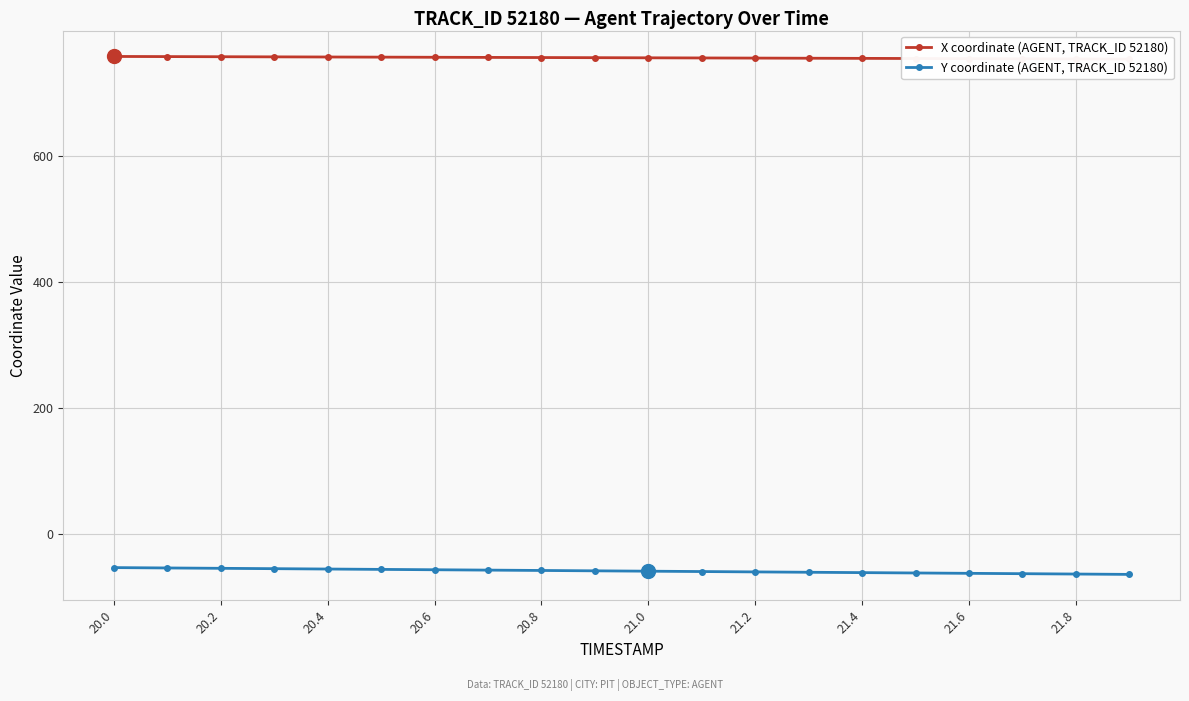

Which series has the largest total across all categories?

X coordinate (AGENT, TRACK_ID 52180)